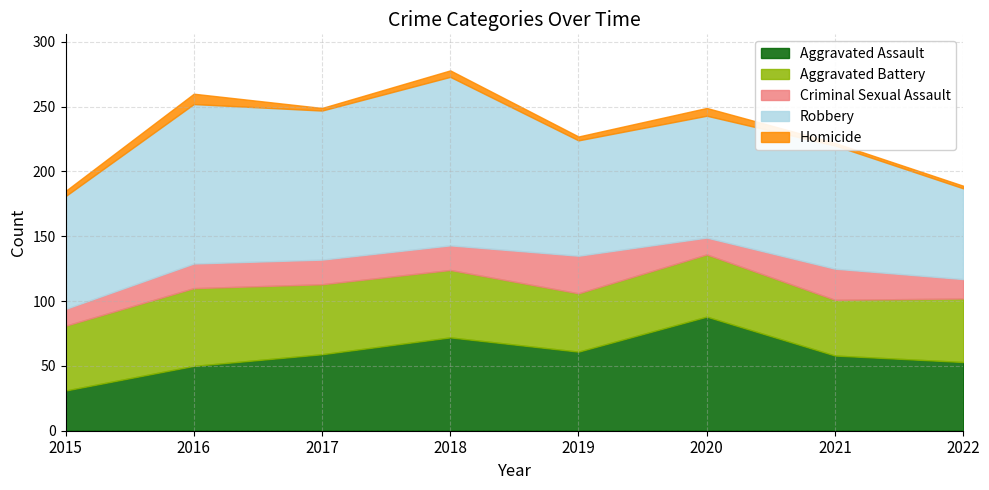

How many values in the Aggravated Assault series are below 59?

4